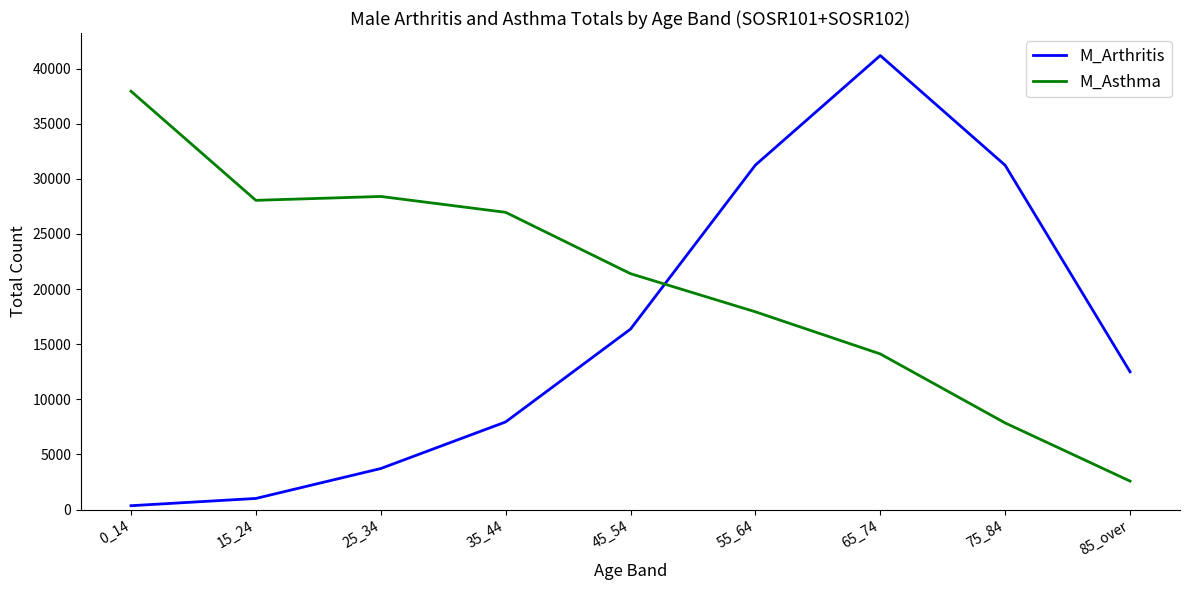

Which series has the largest range (max minus min)?

M_Arthritis